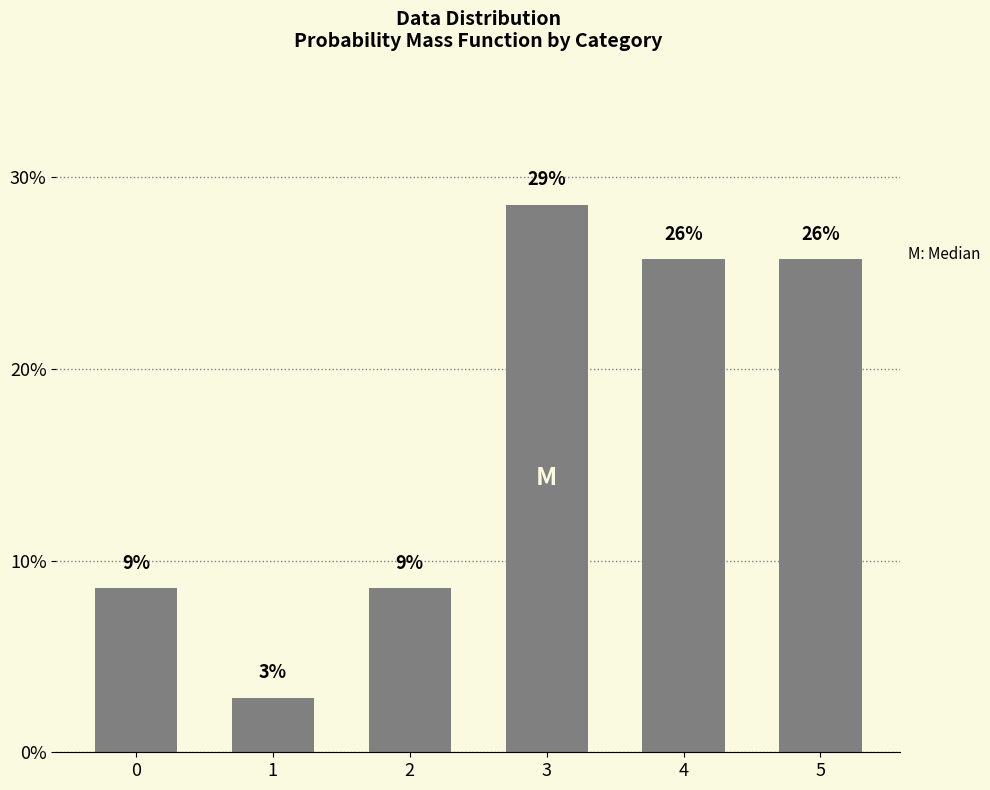

At which category does the chart reach its minimum across all series?

1